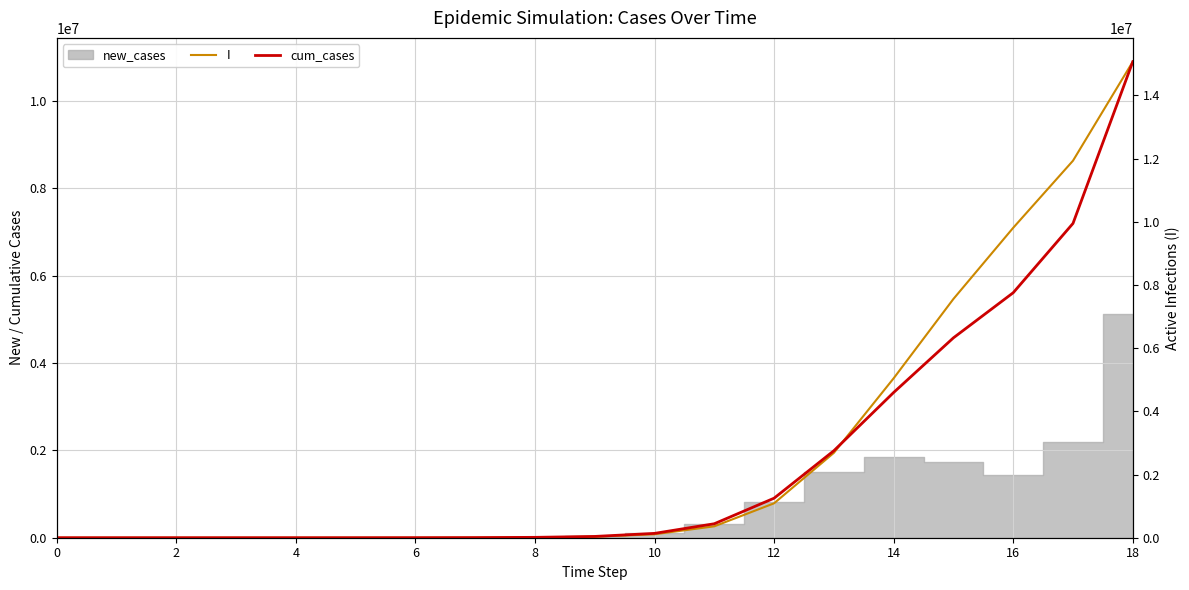

At which label does cum_cases reach its peak?

18